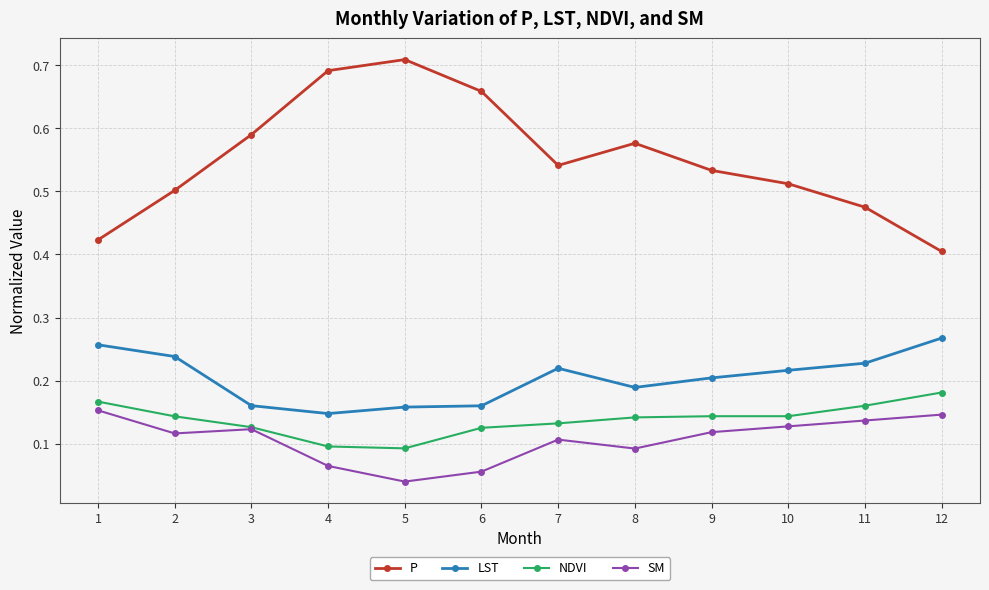

True or false: LST and P cross at least once.

False